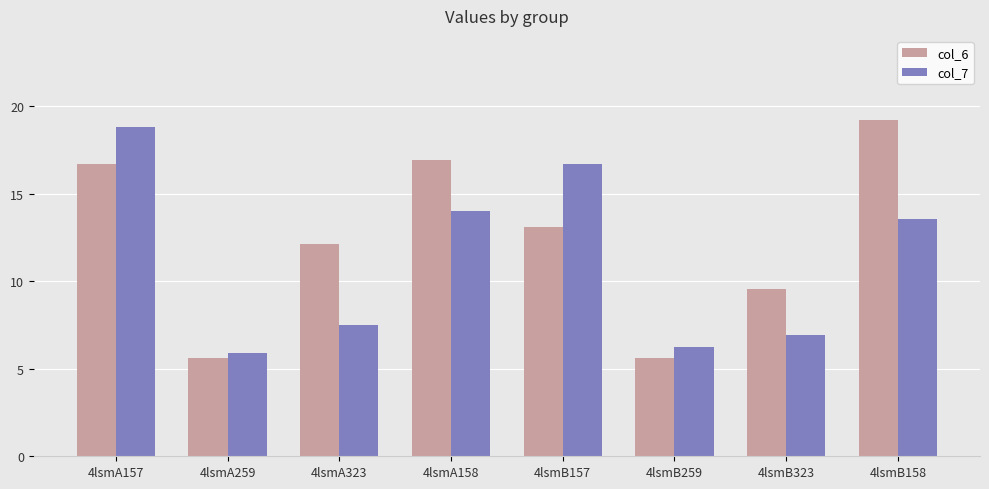

Between 4lsmA259 and 4lsmB157, which series saw the biggest shift?

col_7